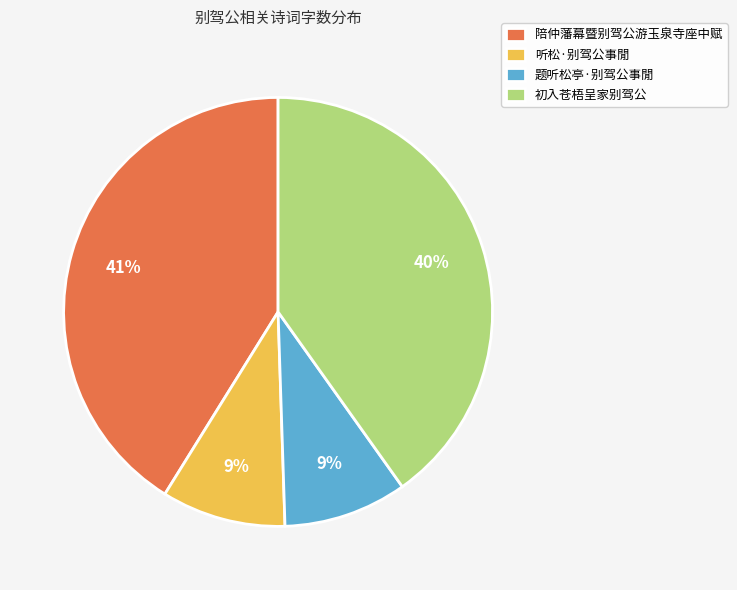

Is there any slice that represents more than half of the pie?

No